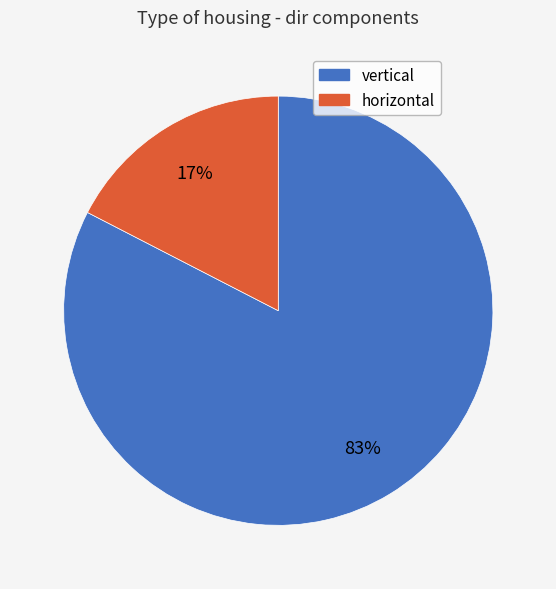

To the nearest percent, what is the average slice percentage?

50%